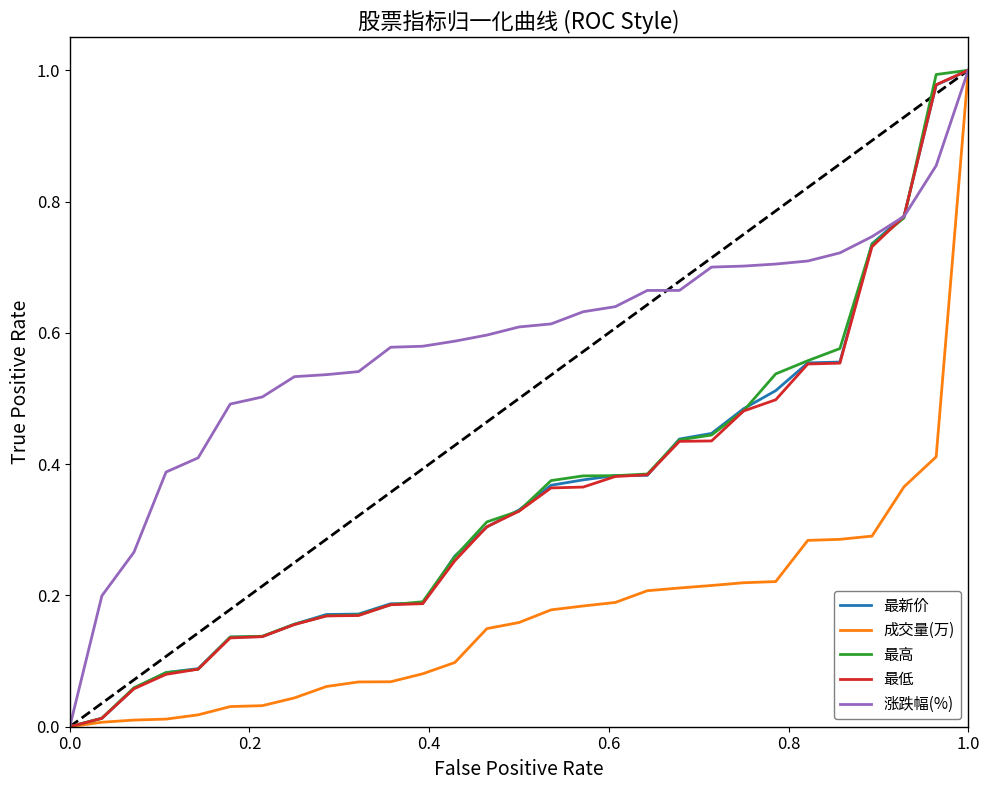

Which series has the largest total across all categories?

涨跌幅(%)